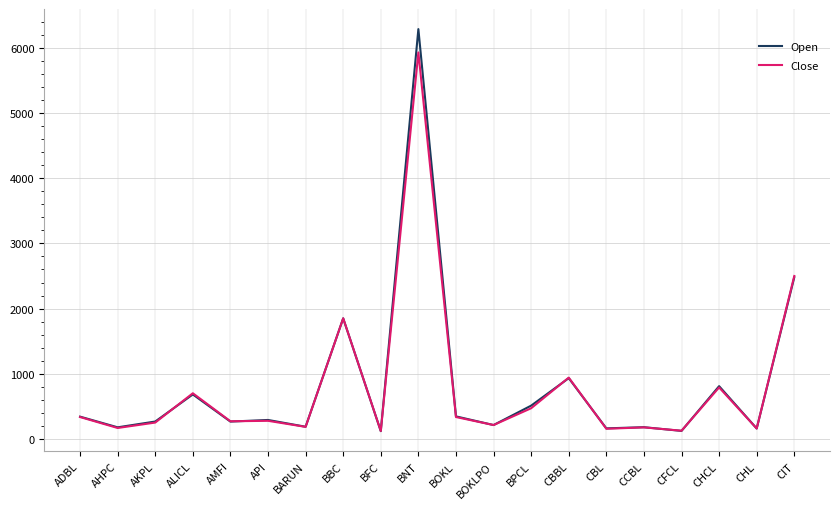

What is the difference between the highest and lowest values at BNT?

358